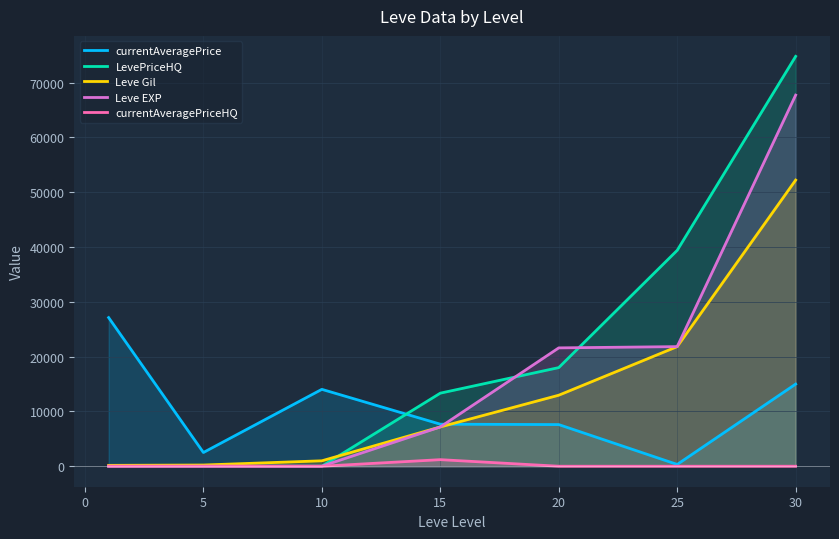

True or false: Leve EXP and Leve Gil intersect in this chart.

False